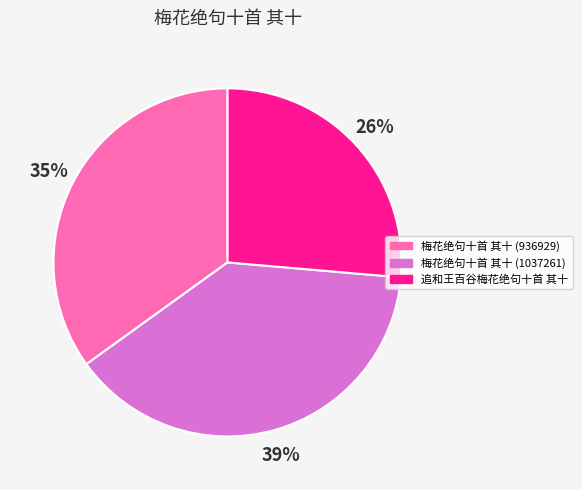

Is there a majority slice in this chart?

No